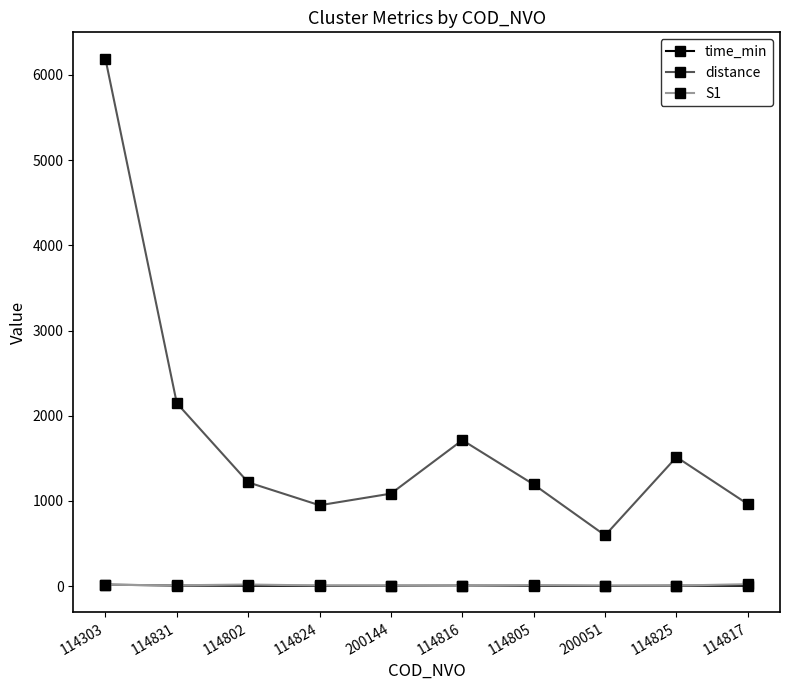

What is the average value of the S1 series?

10.0